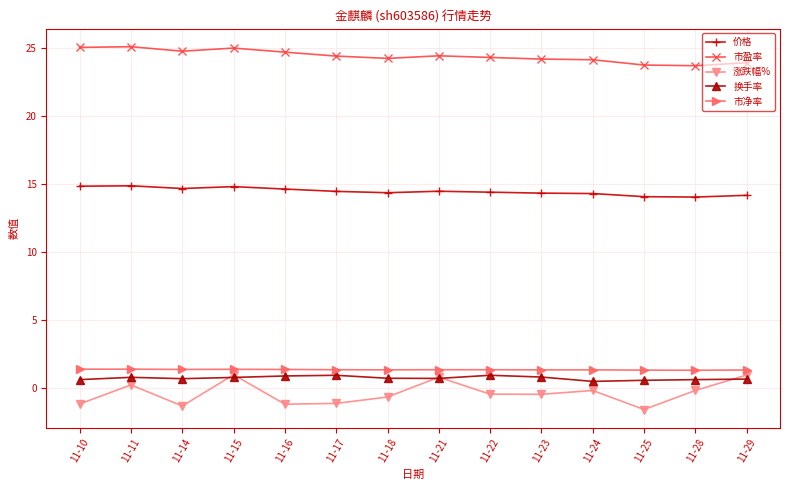

What is the highest value of the 市净率 series?

1.4